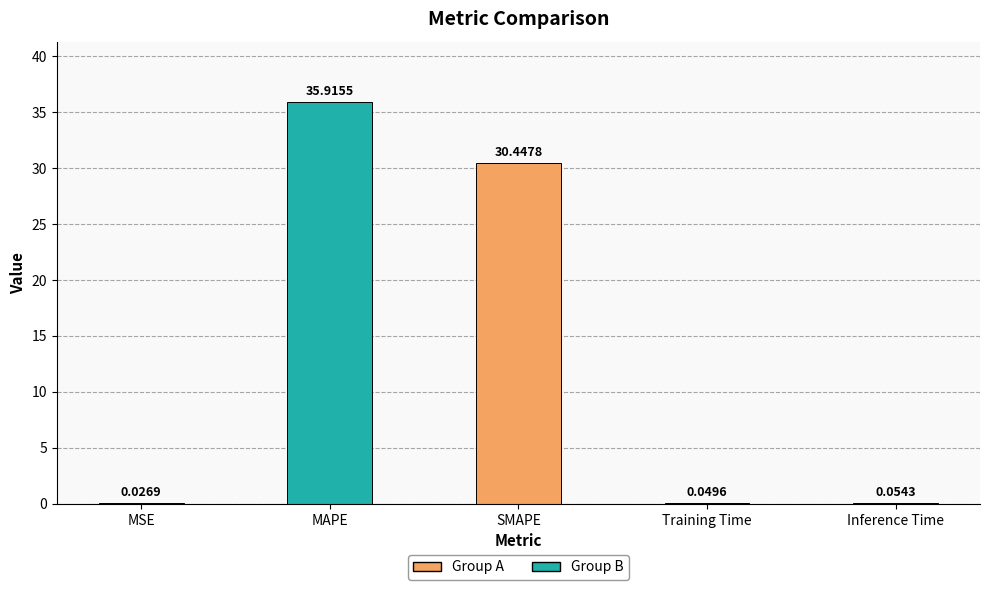

Are the bars horizontal?

No